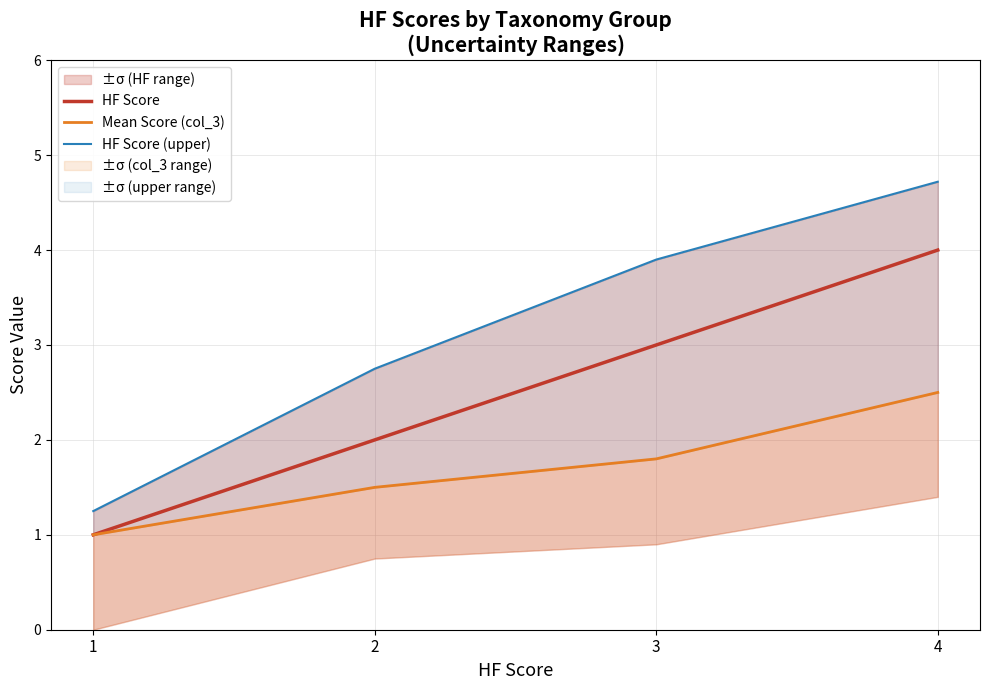

What are all the series names shown in the legend?

HF Score, Mean Score (col_3), HF Score (upper)